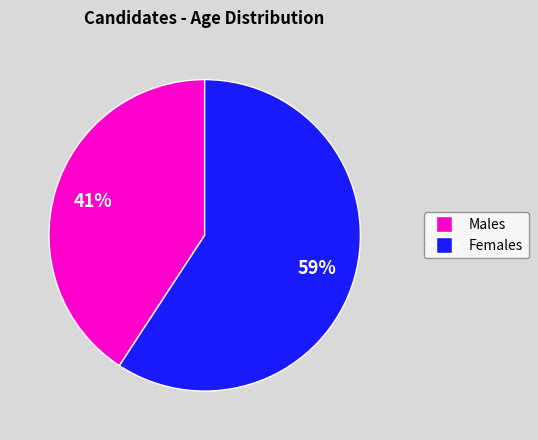

Does any single category account for the majority?

Yes